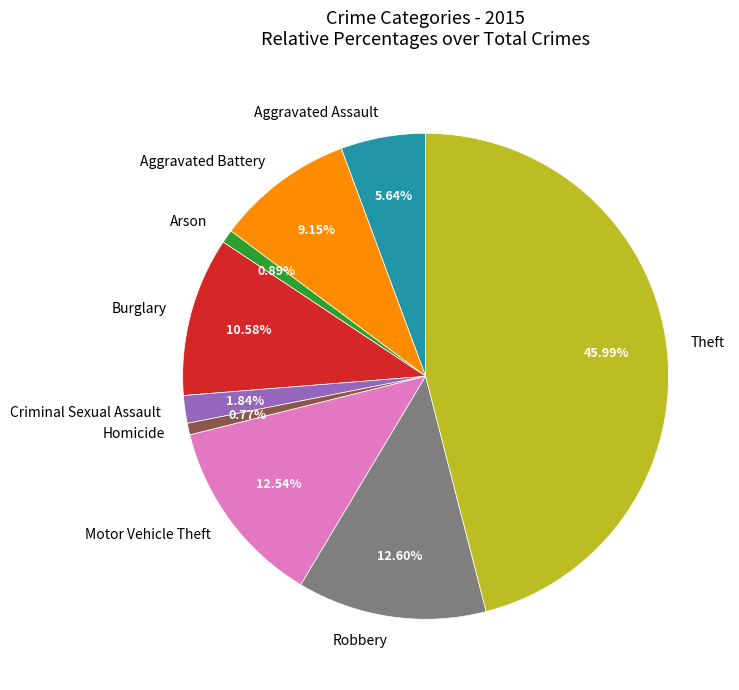

What percentage is the Aggravated Assault slice, to the nearest percent?

6%